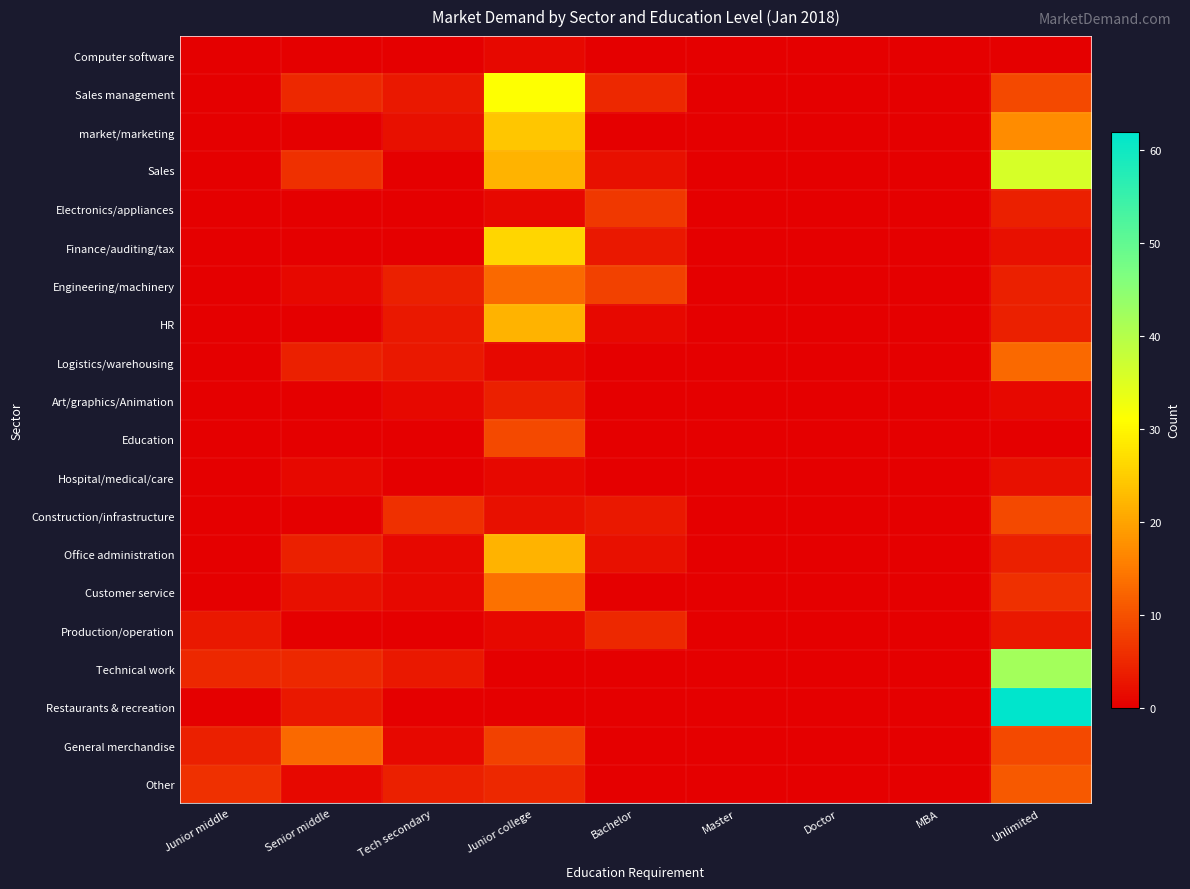

What is the total value across all series at Junior college?

207